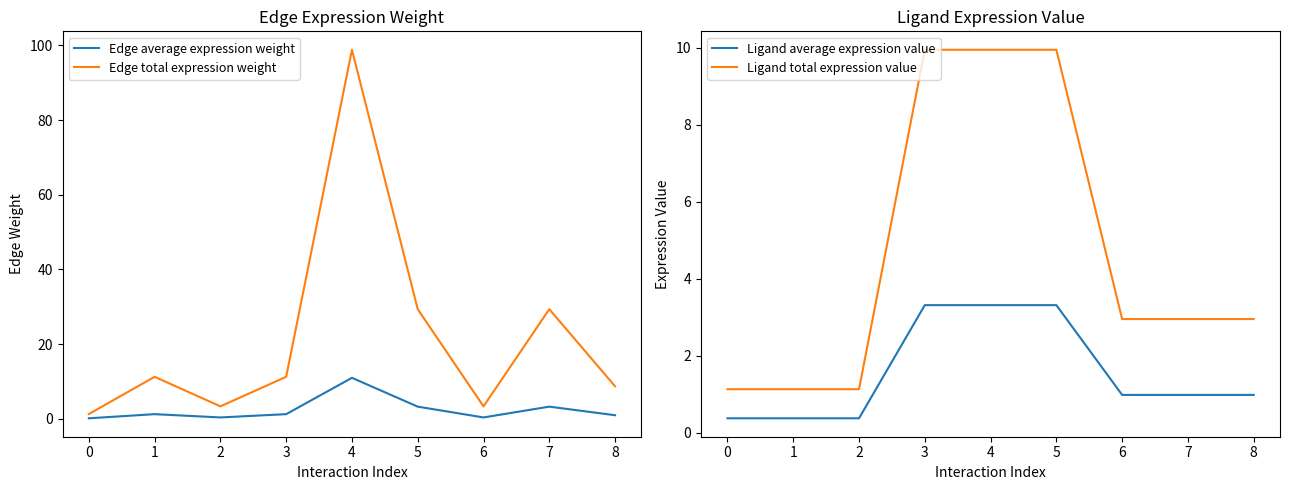

True or false: Ligand average expression value has more than 0 interior local peaks.

False